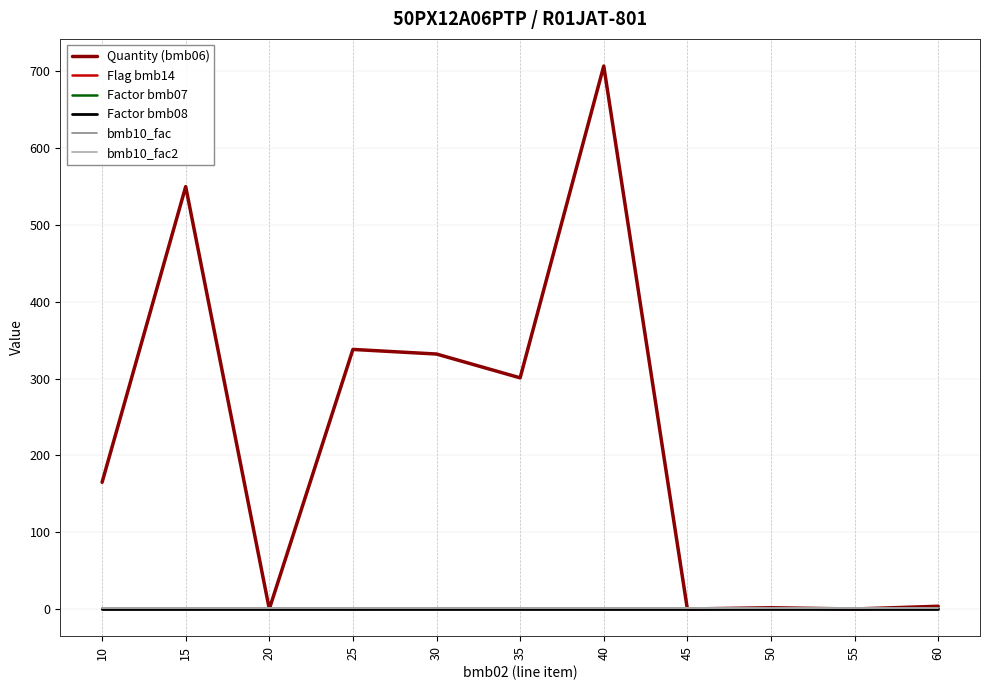

Does the chart display data point markers on the line(s)?

No